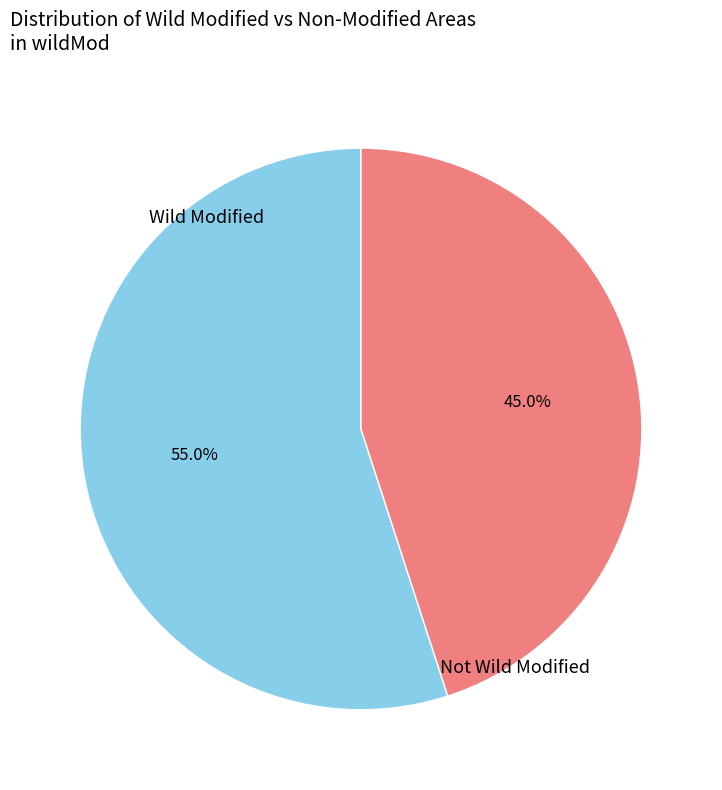

Is there a majority slice in this chart?

Yes